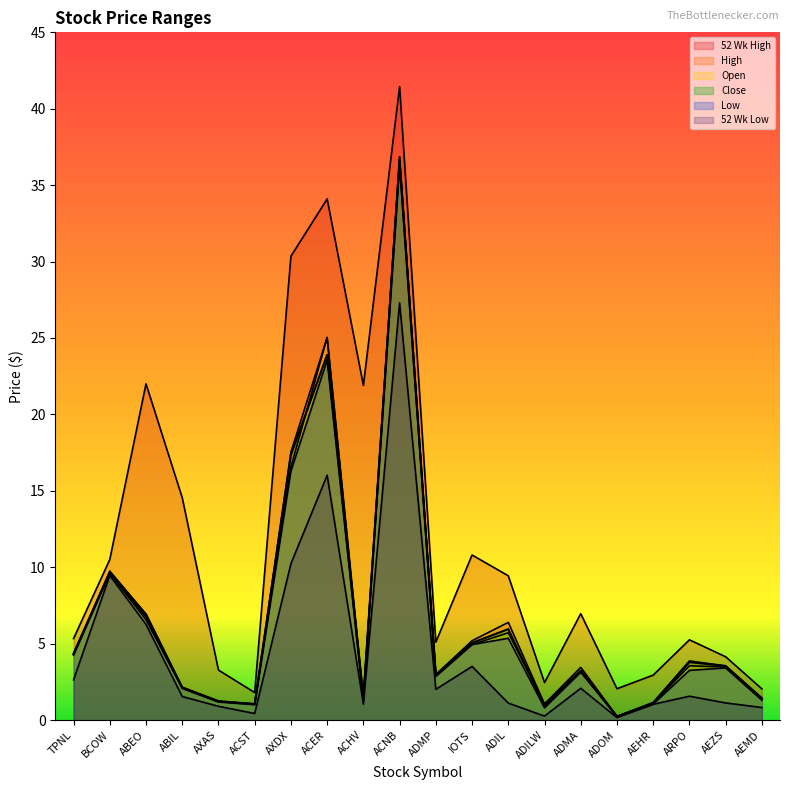

What position from the left is ABEO?

3